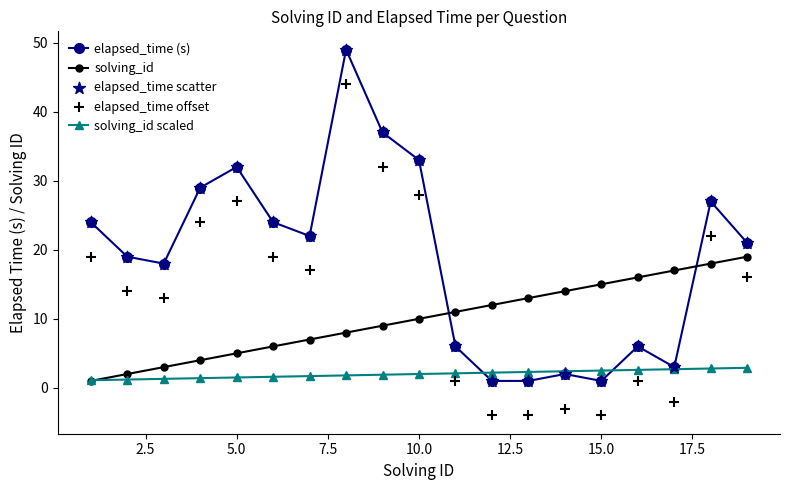

Which series contains the lowest Y value?

elapsed_time offset